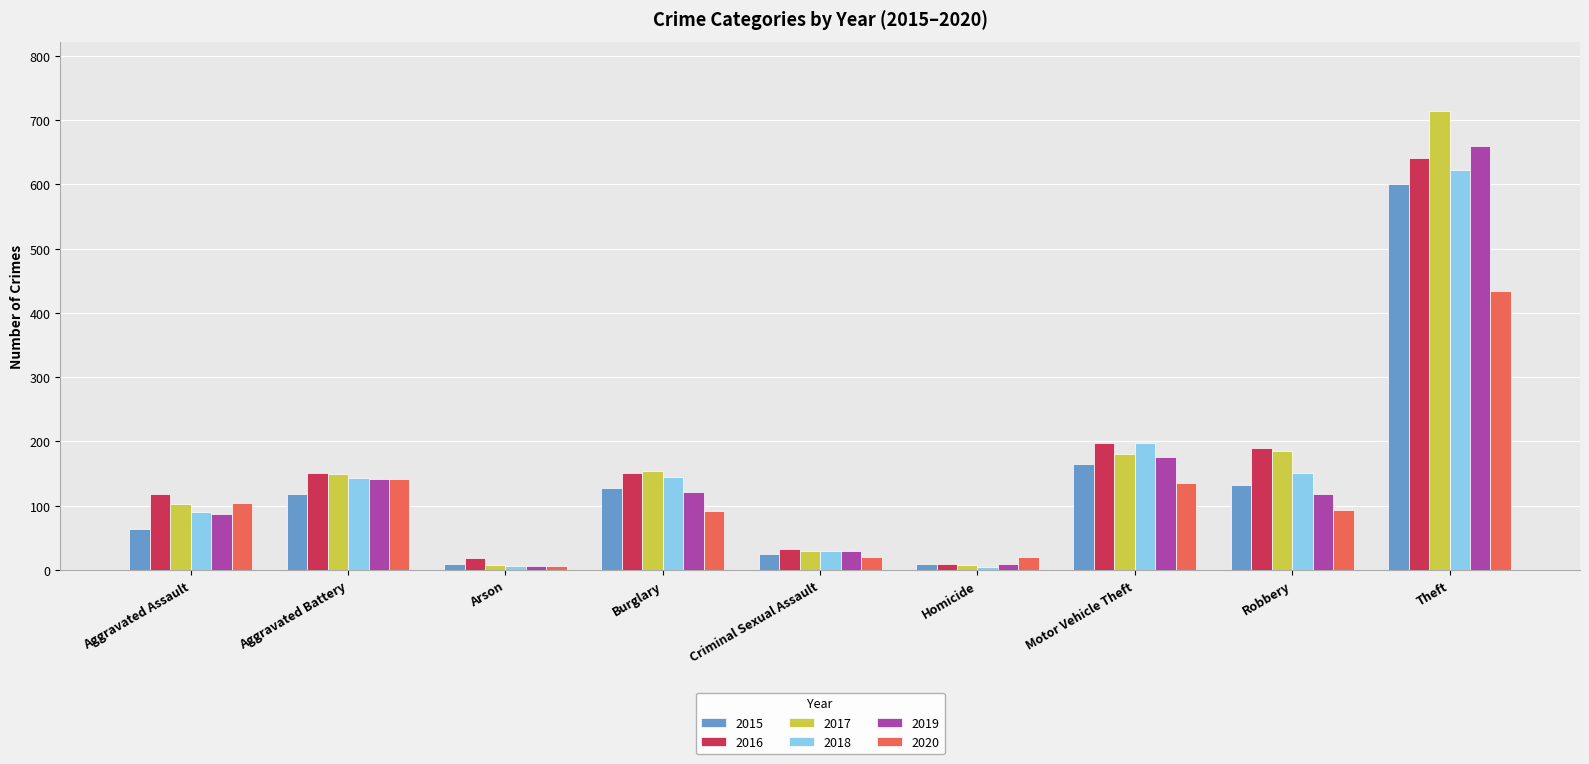

What is the total value across all series at Arson?

55